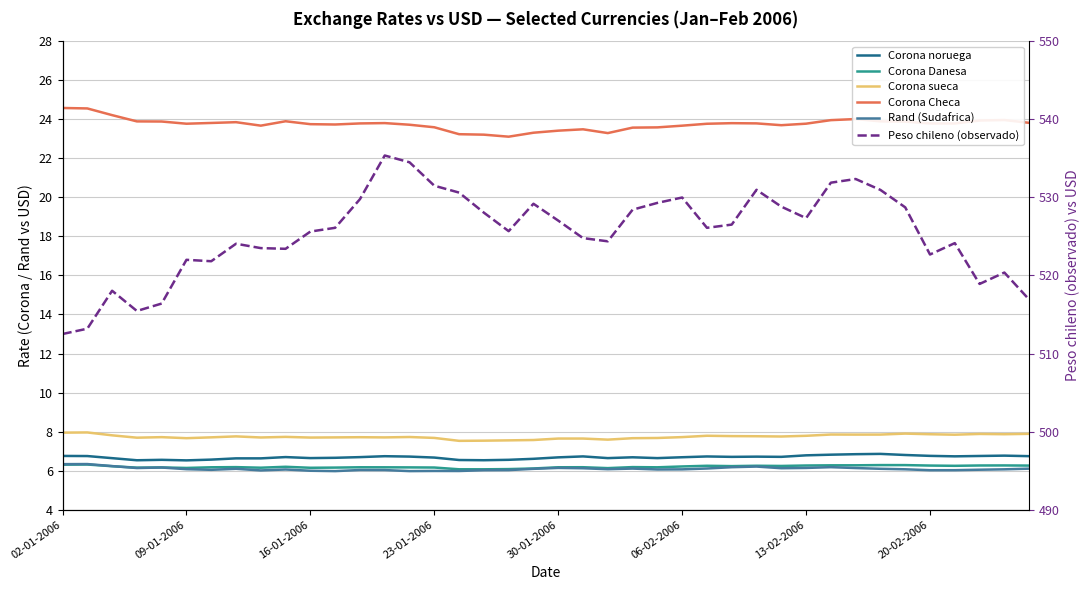

Is it true that Corona Checa equals 38.3 at 33?

False